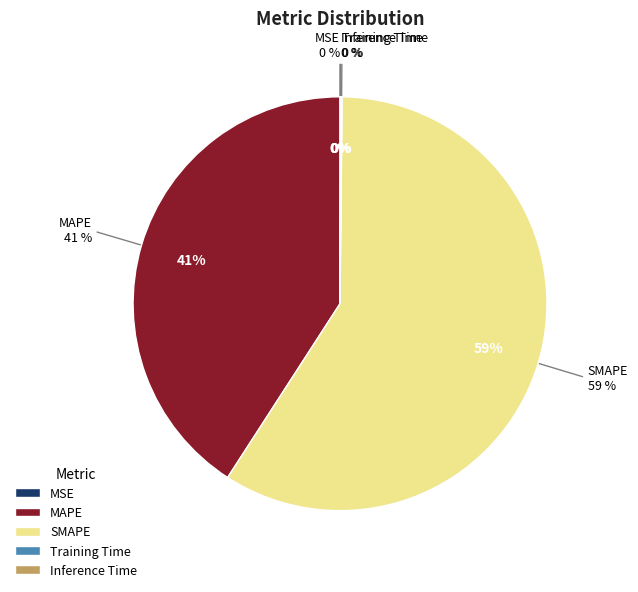

What is the total percentage of Inference Time and SMAPE?

59.1%